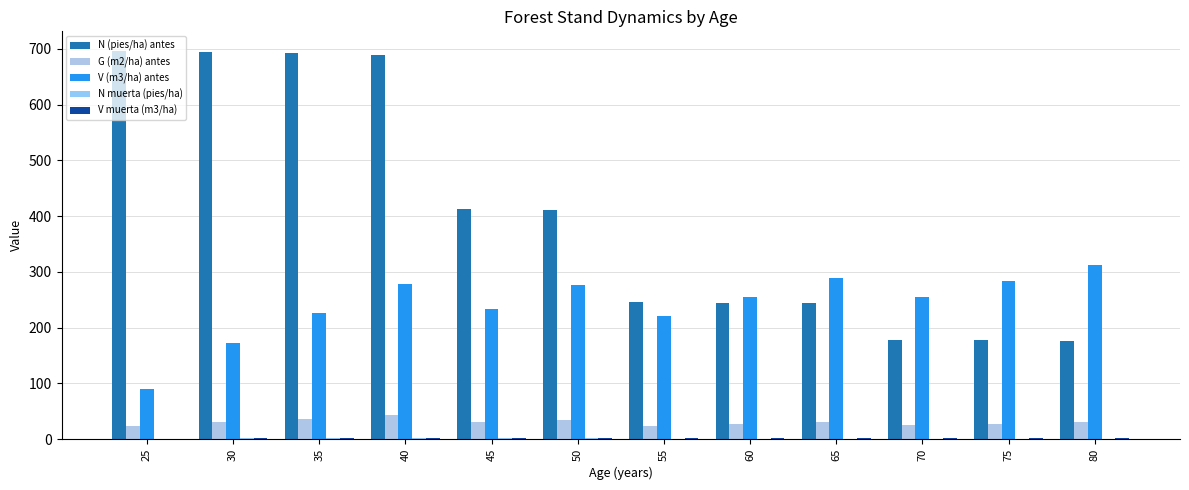

What is the average value of the N muerta (pies/ha) series?

1.2